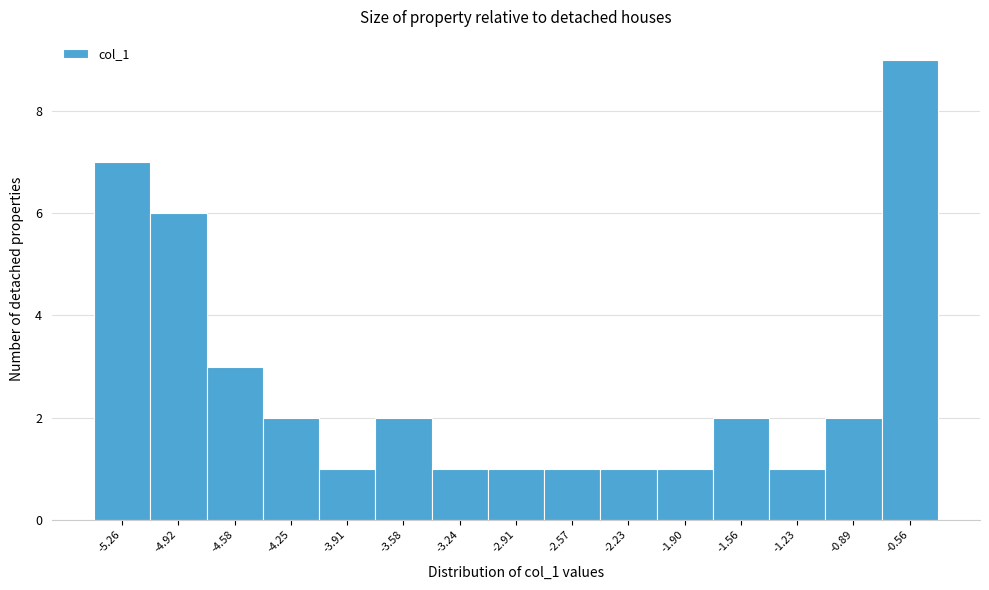

Reading right to left, extract all data points from this chart.

9	2	1	2	1	1	1	1	1	2	1	2	3	6	7